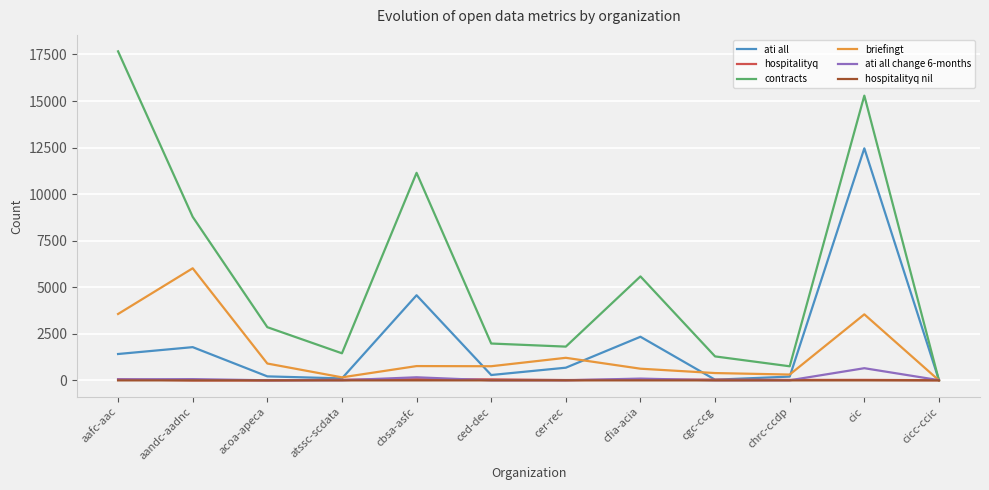

Where is the first local maximum for ati all?

aandc-aadnc